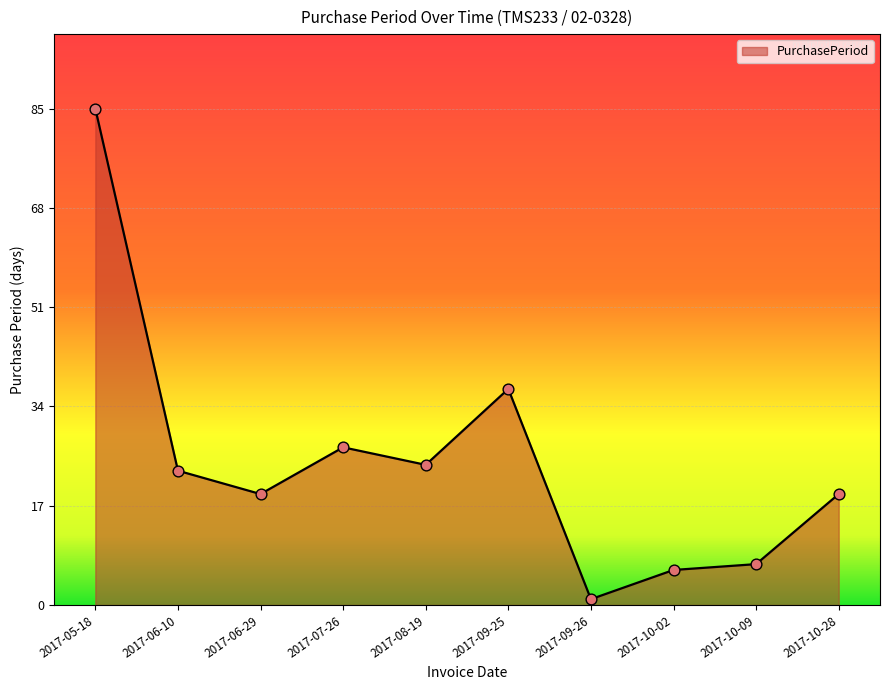

Which has a higher value, 2017-09-25 or 2017-09-26?

2017-09-25